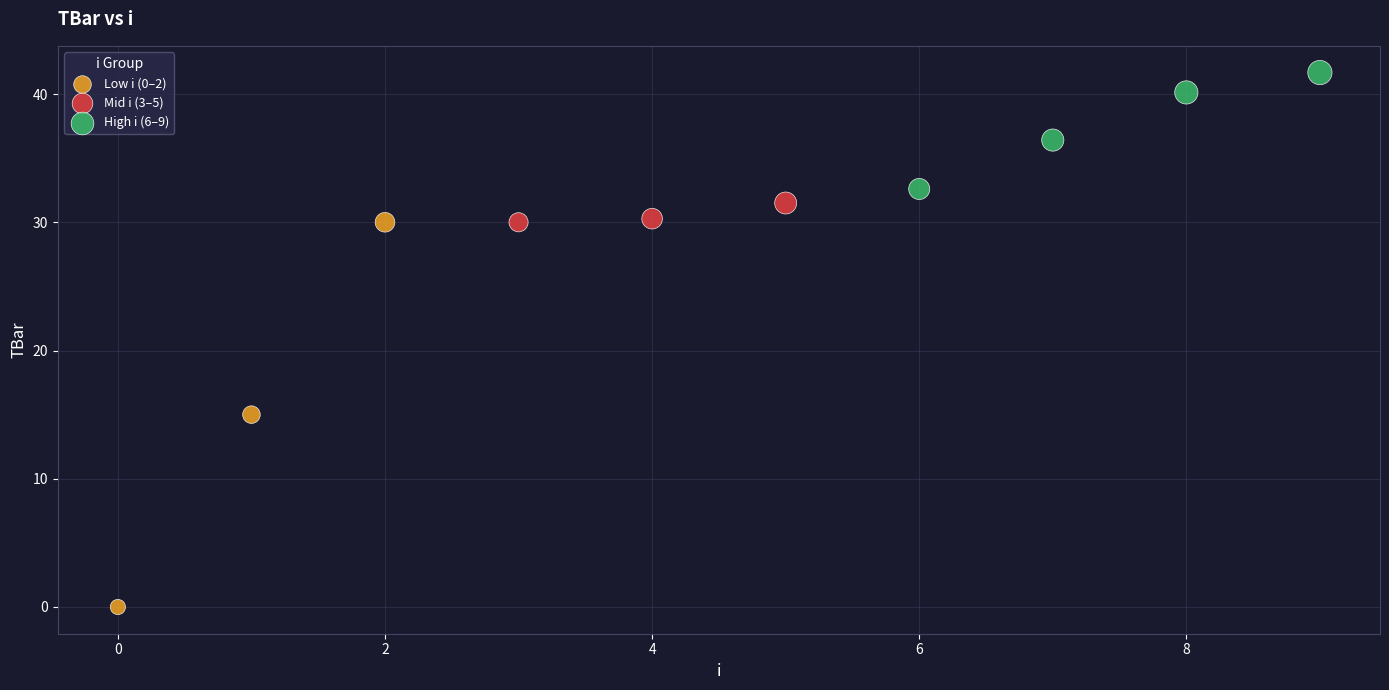

Which series has the widest spread of Y values?

Low i (0–2)